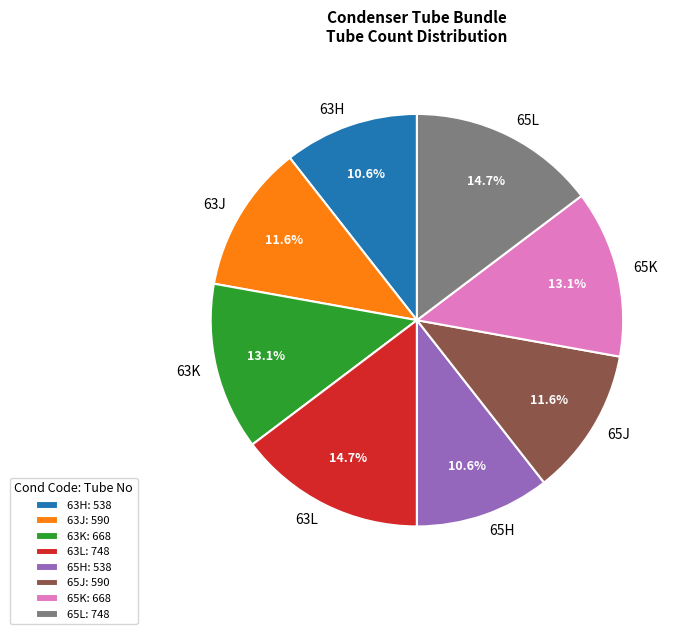

Is it true that 63L is 22% of the pie?

False